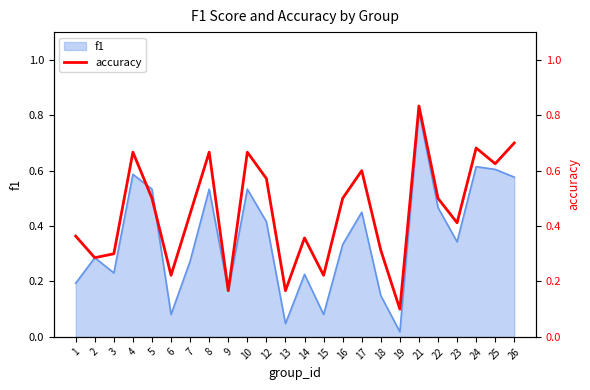

What is the difference between the maximum and second lowest values?

0.7